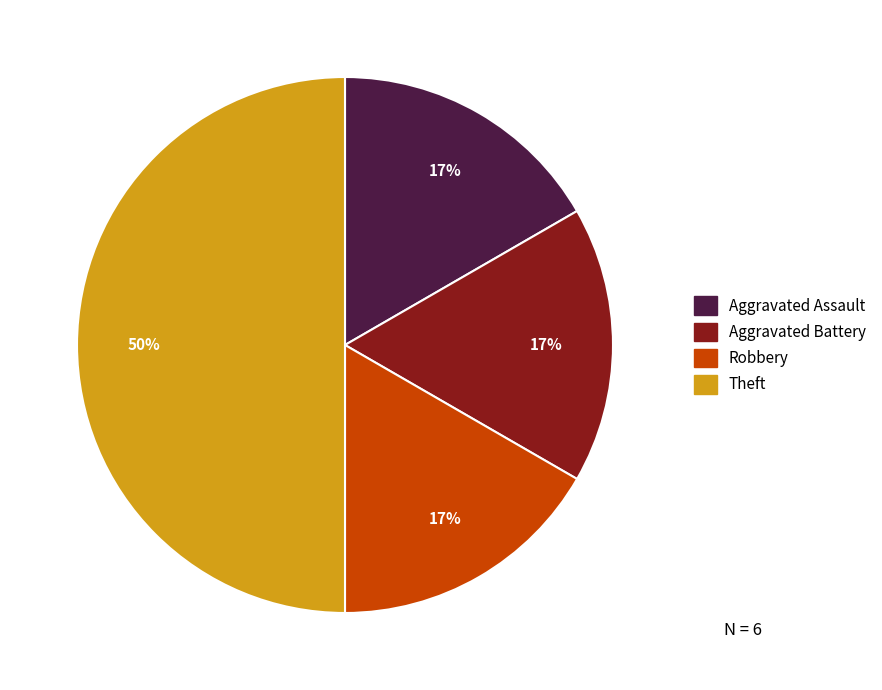

To the nearest percent, what percentage of the pie is Aggravated Battery?

17%